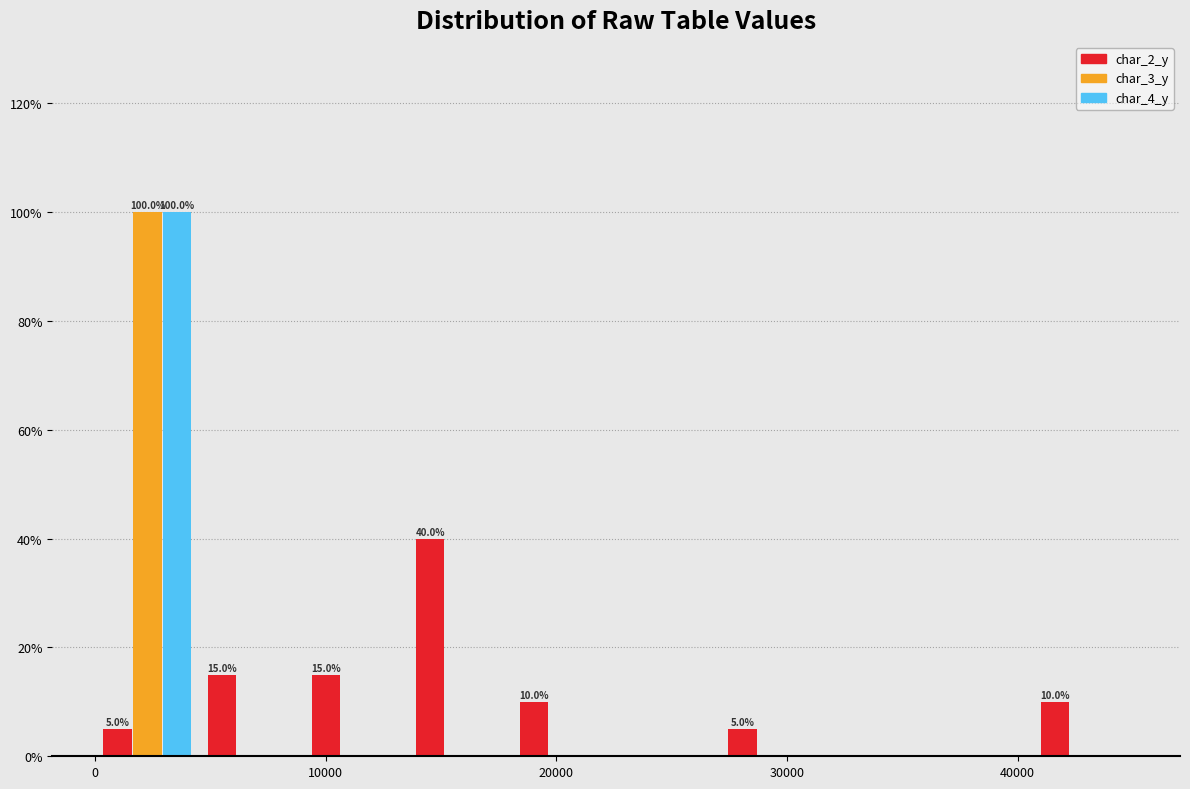

In the char_4_y series, which range on the x-axis has the tallest bar?

0 to 5000